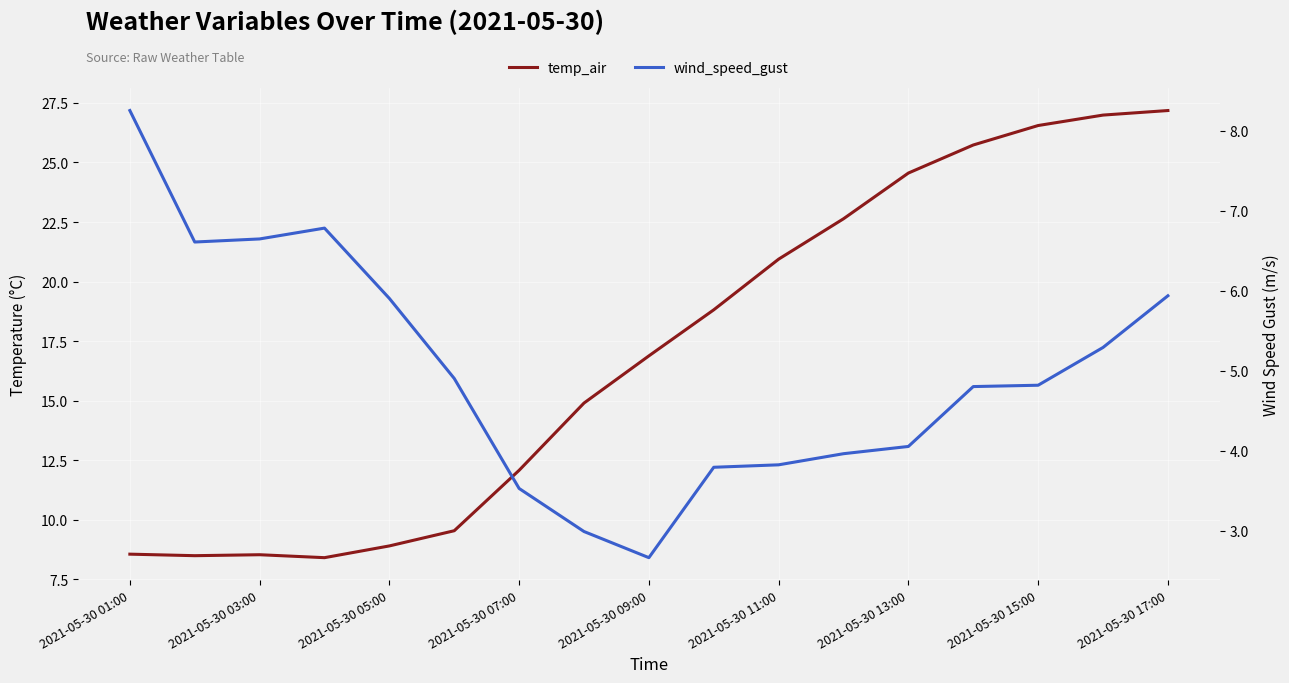

List the series in order of their peak value, lowest first.

wind_speed_gust, temp_air